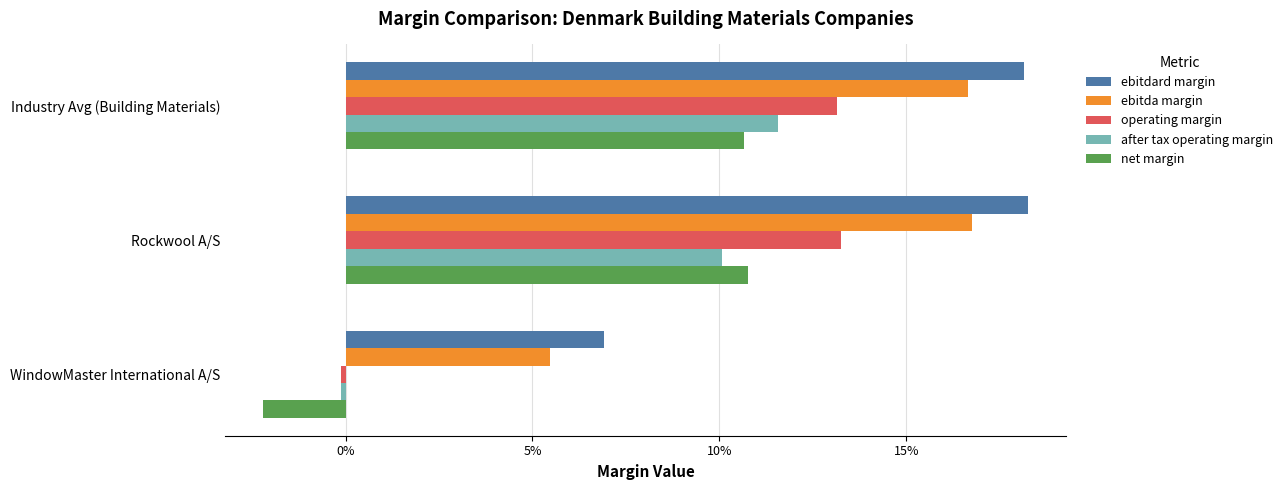

At which label is ebitda margin closest to 0?

WindowMaster International A/S